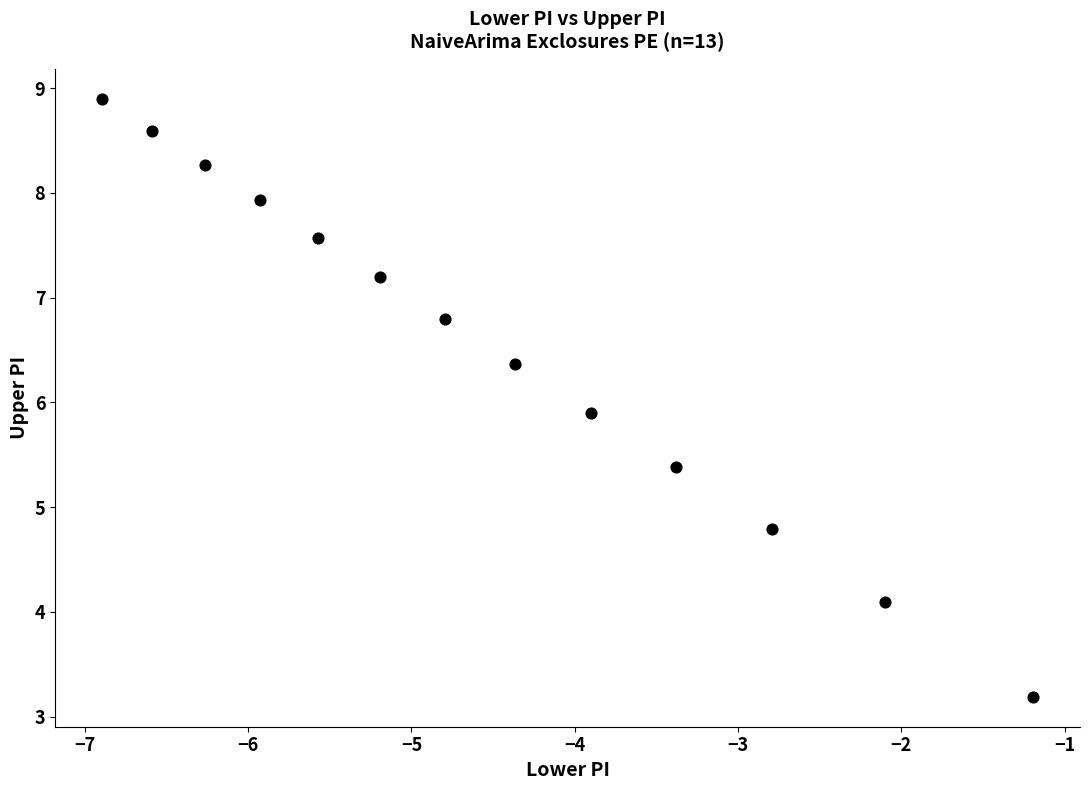

What Y value in the scatter plot is closest to 6?

5.9